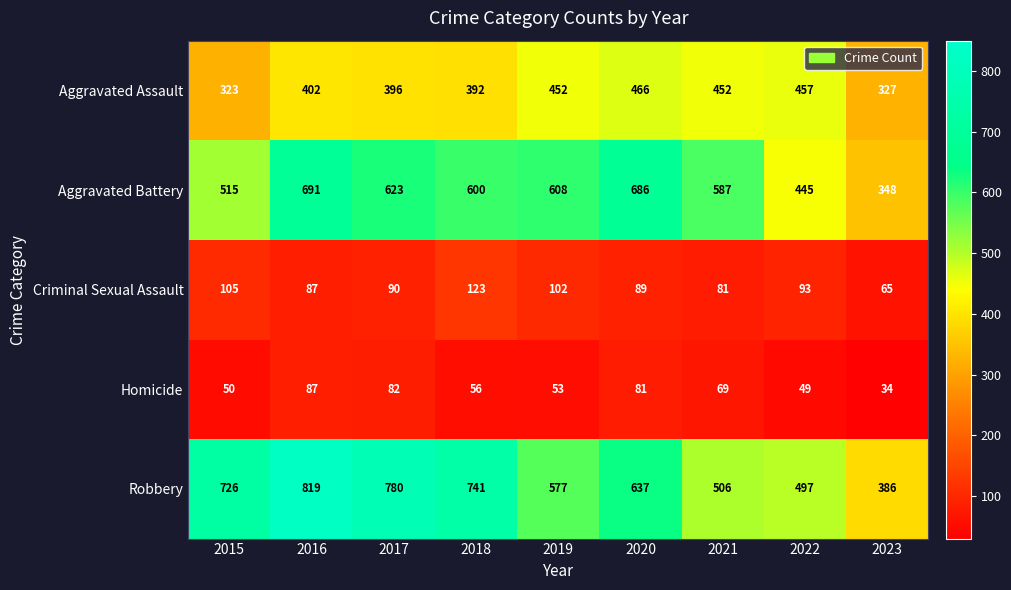

The Aggravated Battery series shows 623 at 2017. True or false?

True